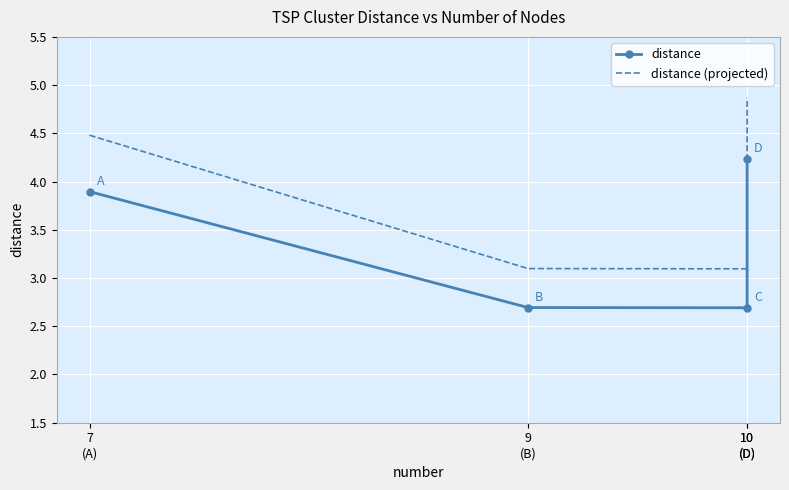

Reading left to right, extract all data points from this chart.

distance: 7
(A)=3.9	9
(B)=2.7	10
(D)=2.7	10
(D)=4.2
distance (projected): 7
(A)=4.5	9
(B)=3.1	10
(D)=3.1	10
(D)=4.9